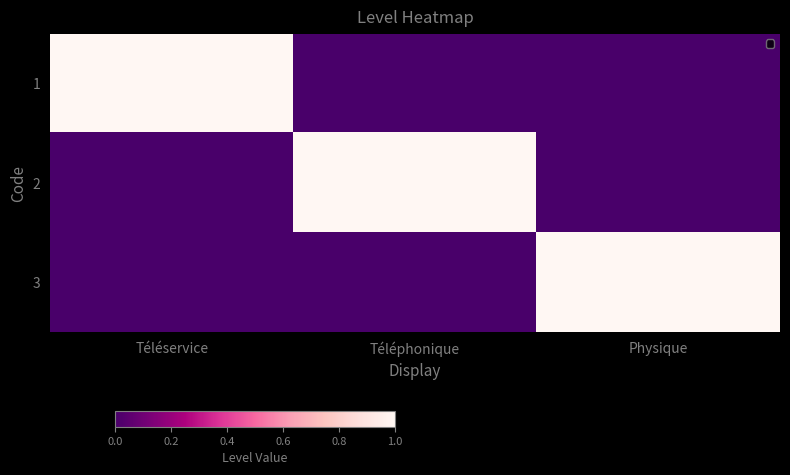

Which series has the widest spread of values?

1